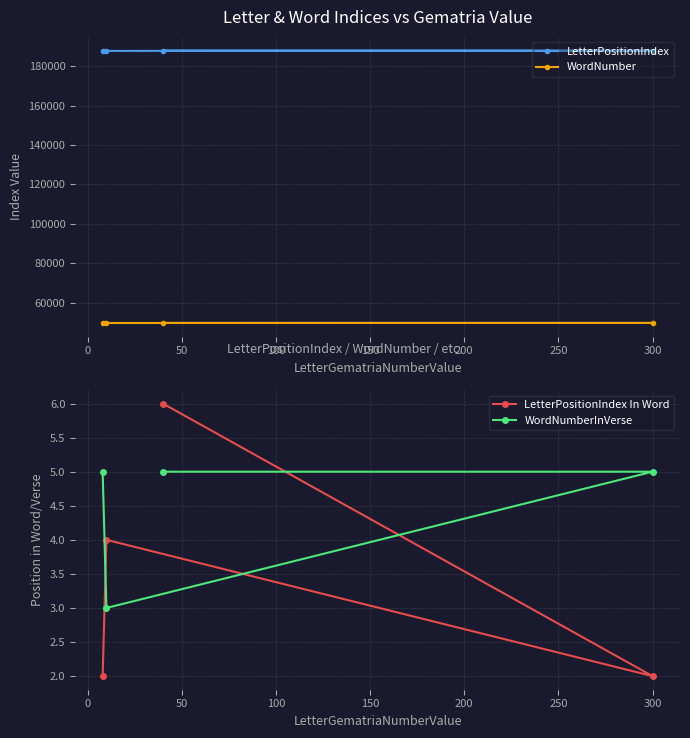

What is the highest value of the WordNumberInVerse series?

5